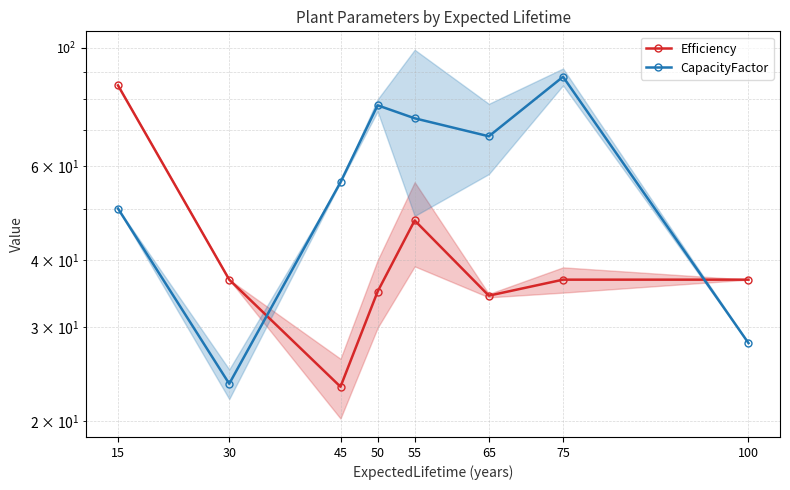

List the series in order of their peak value, highest first.

CapacityFactor, Efficiency